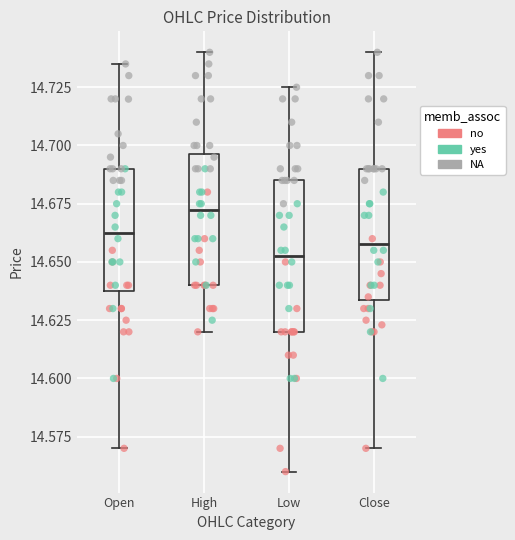

Which box is the tallest, from its lower edge to its upper edge?

Low